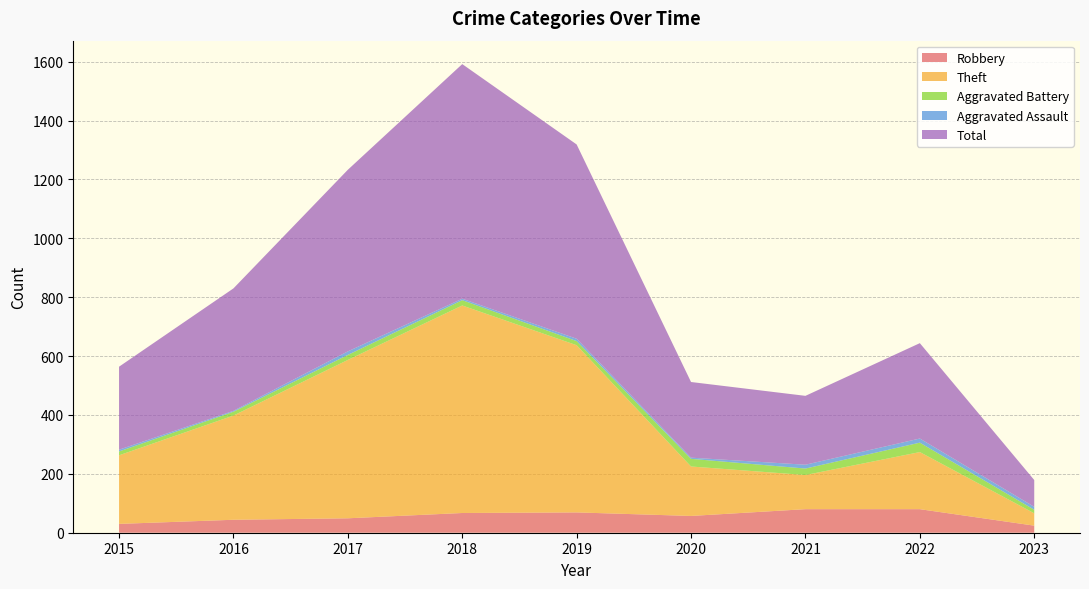

Reading left to right, extract all data points from this chart.

Robbery: 30	44	49	67	69	57	80	80	24
Theft: 233	354	538	705	568	168	116	194	42
Aggravated Battery: 13	13	17	18	14	26	22	32	12
Aggravated Assault: 6	3	12	5	8	4	13	14	10
Total: 282	416	617	797	660	257	234	324	91